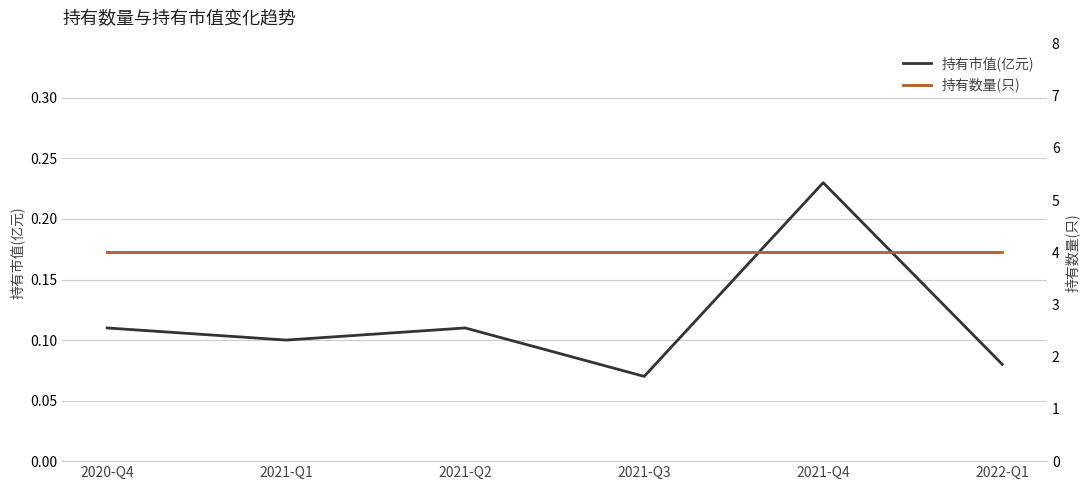

Is it true that 持有数量(只) equals 1.1 at 2021-Q4?

False